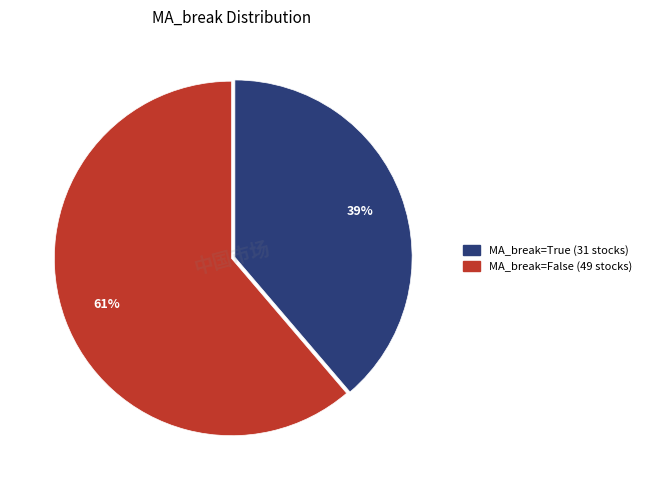

Is there any slice that represents more than half of the pie?

Yes